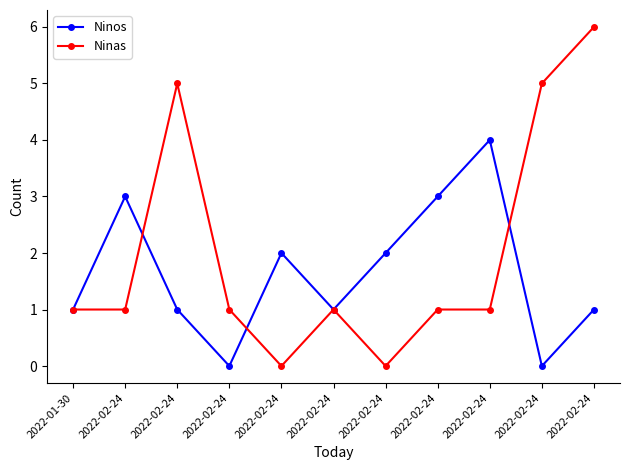

Which label corresponds to the largest value in the chart?

2022-02-24